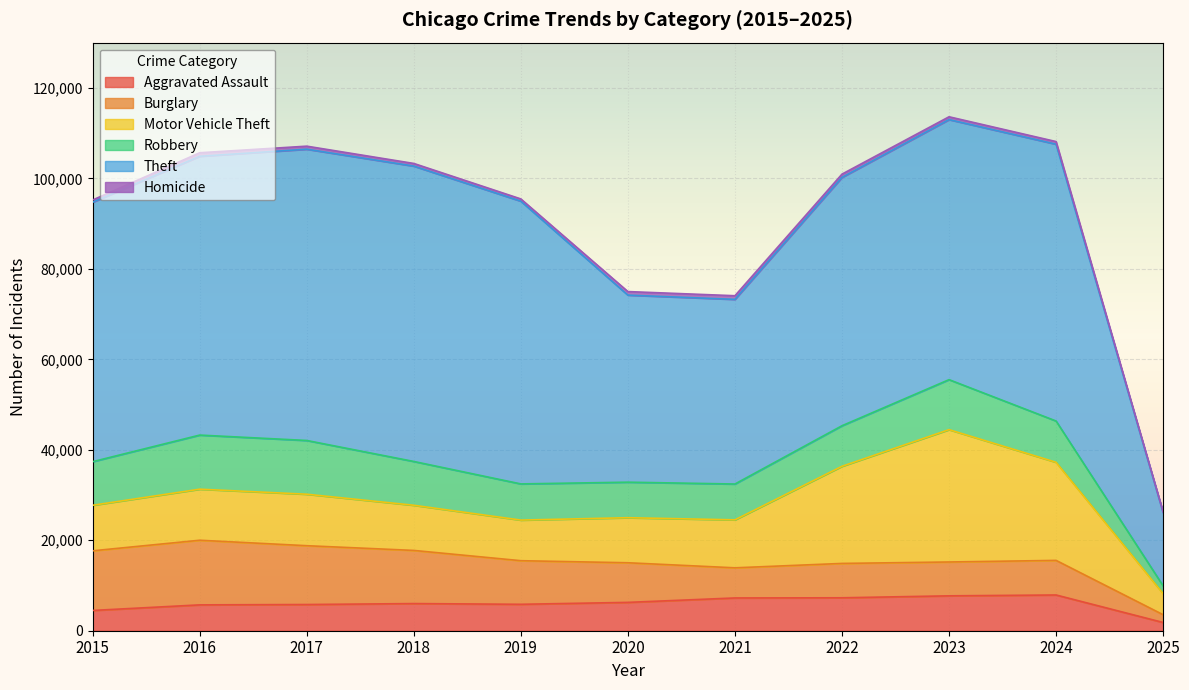

Which series has the largest range (max minus min)?

Theft